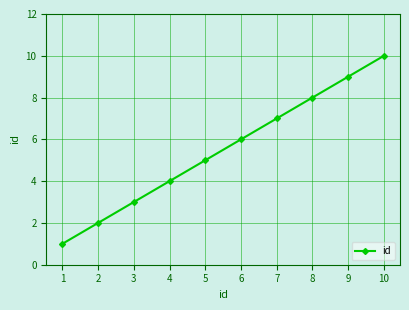

Is it true that the value at 1 is 0?

False